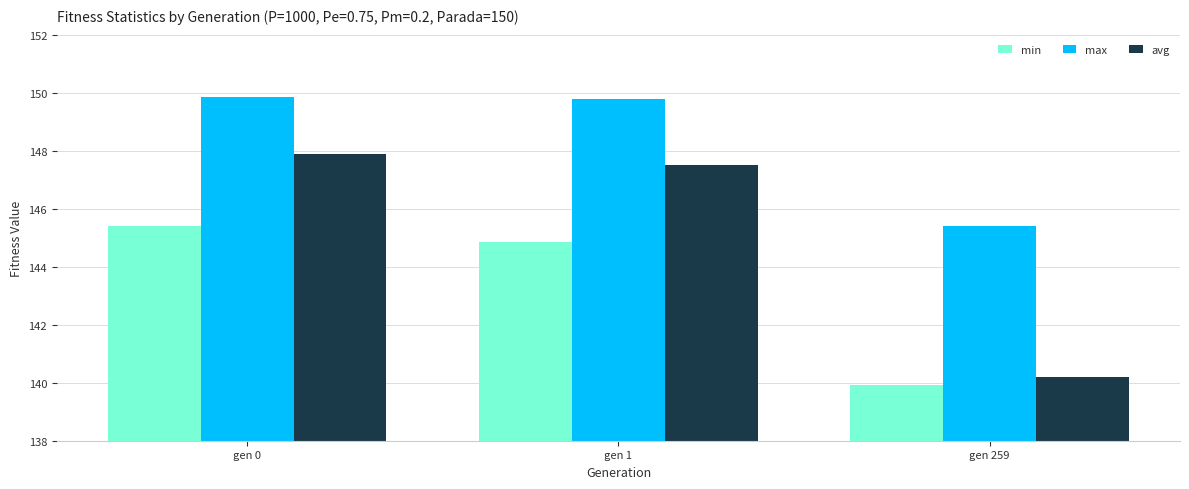

What are all the series names shown in the legend?

min, max, avg